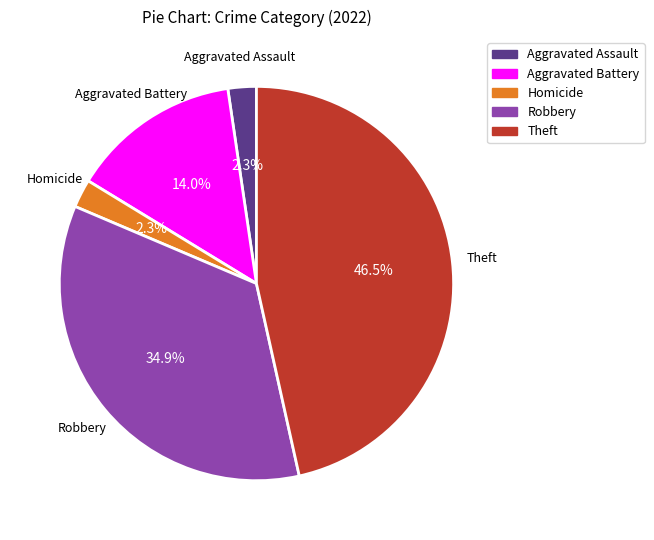

How many slices are in this pie chart?

5